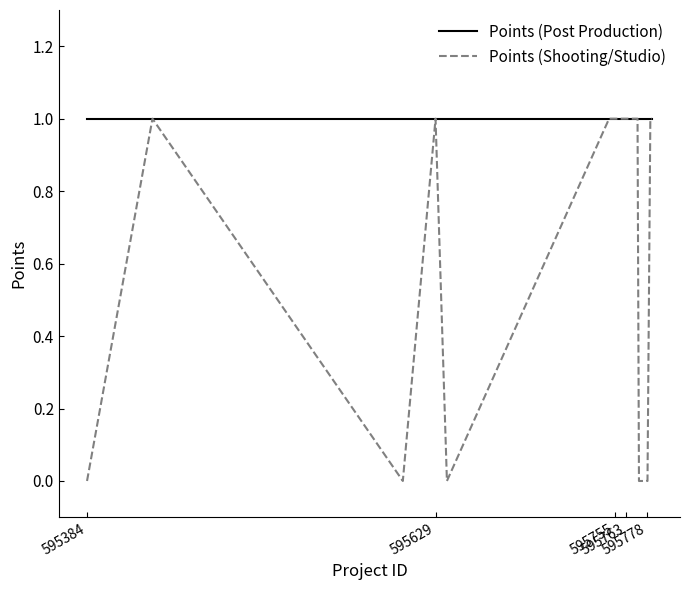

How many values in the Points (Shooting/Studio) series are below 1?

5